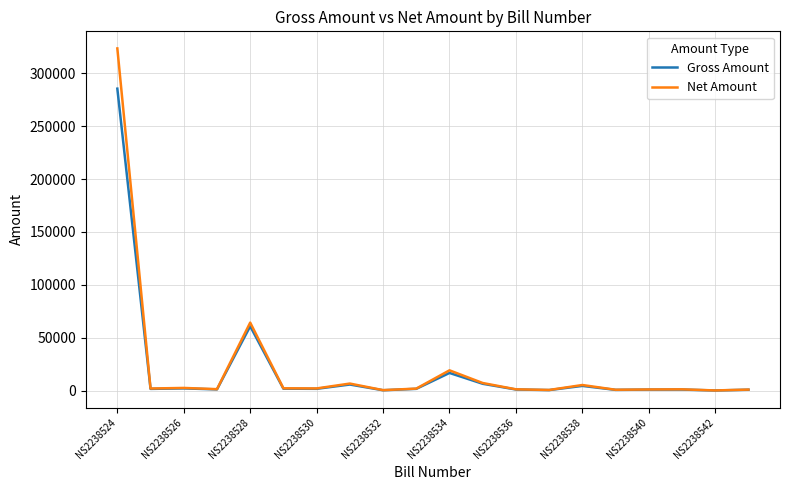

Rank the series by their maximum value, from highest to lowest.

Net Amount, Gross Amount